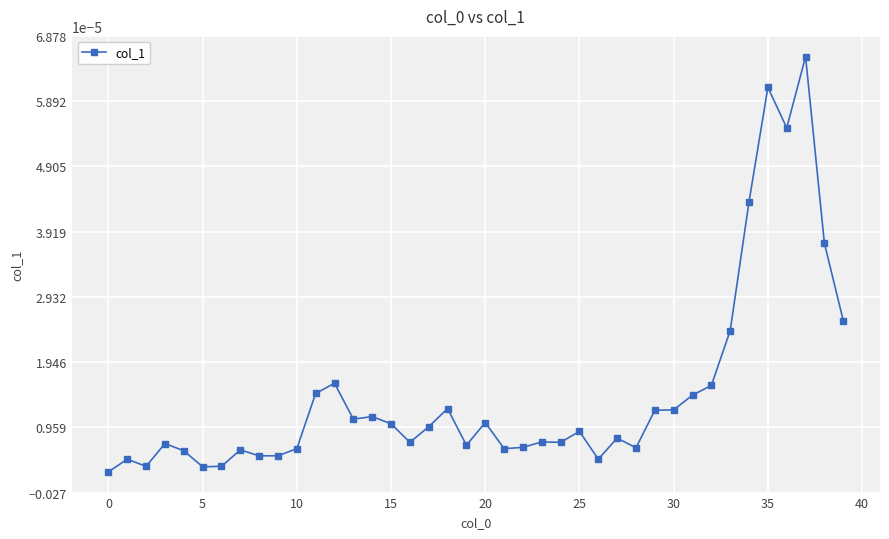

How many distinct data groups are displayed?

1